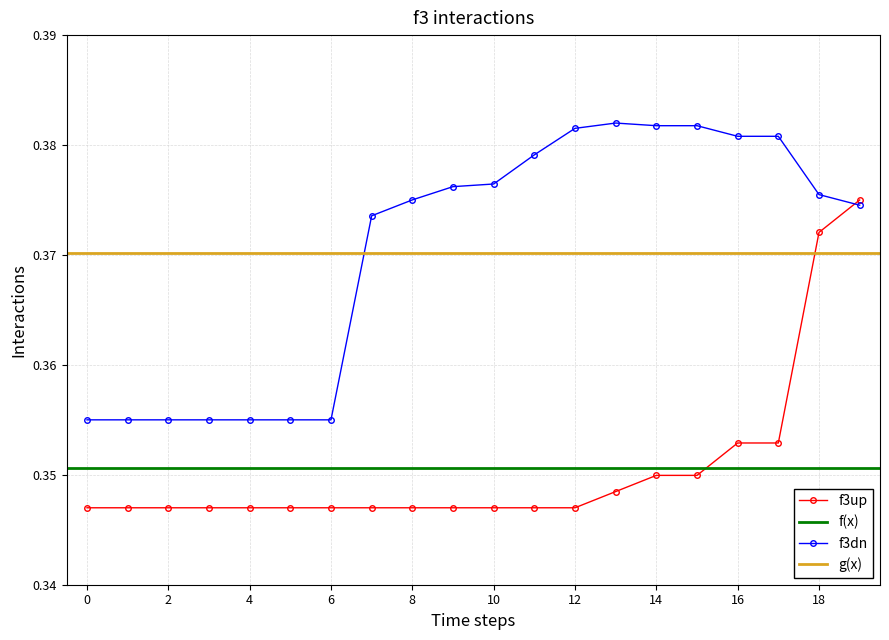

Count the f3dn values in the range 0 to 1.

20